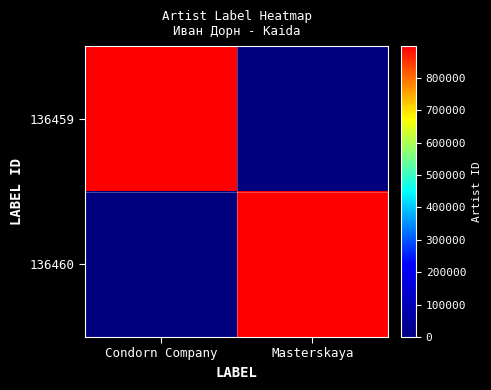

What is the spread (max minus min) of values at Condorn Company?

897649